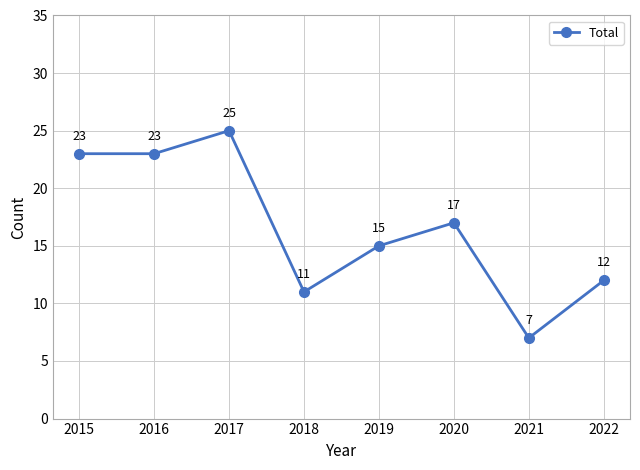

What is the sum of the values at 2021 and 2015?

30